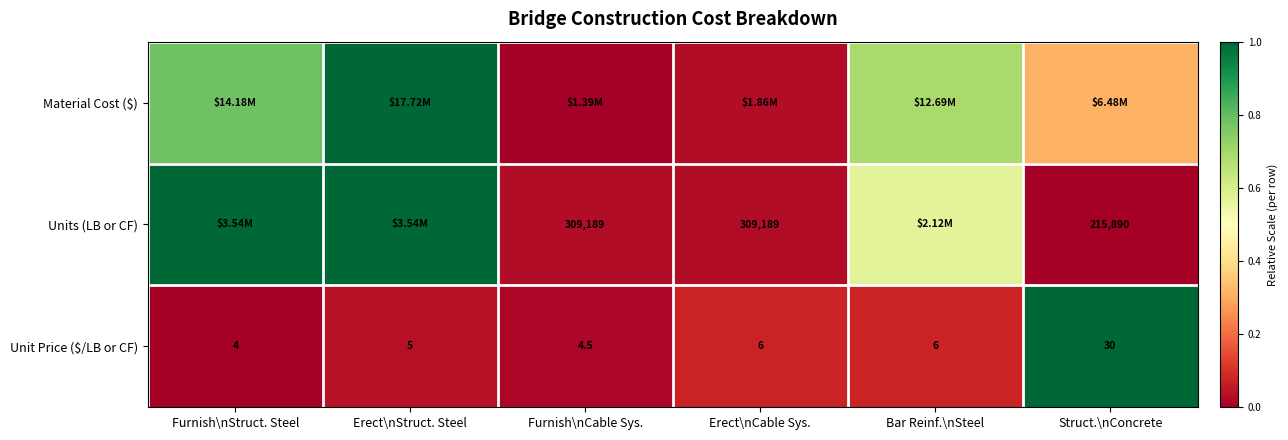

At which label does Unit Price ($/LB or CF) reach its peak?

Struct.\nConcrete